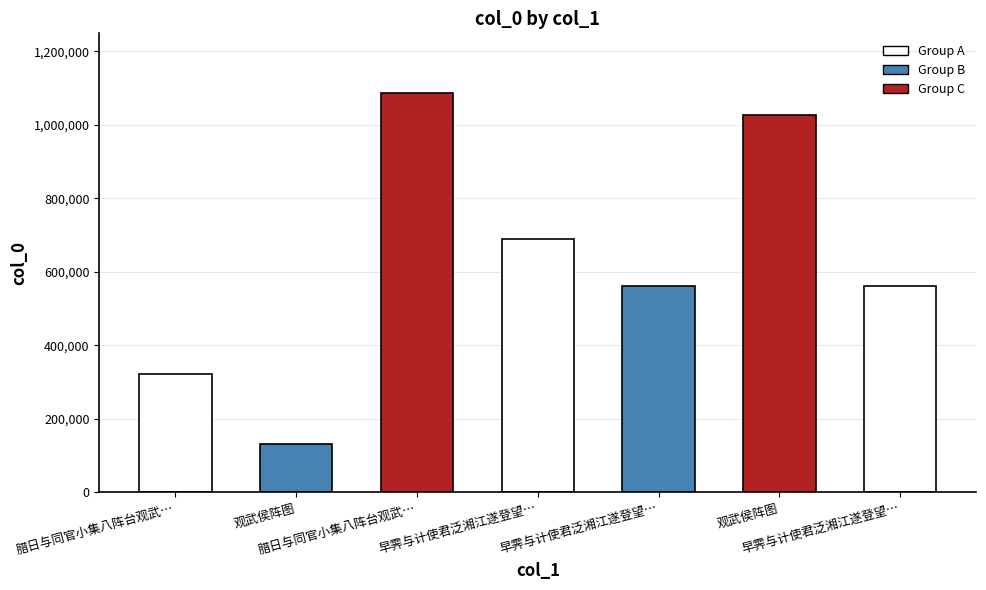

How many data points are less than 561098?

3